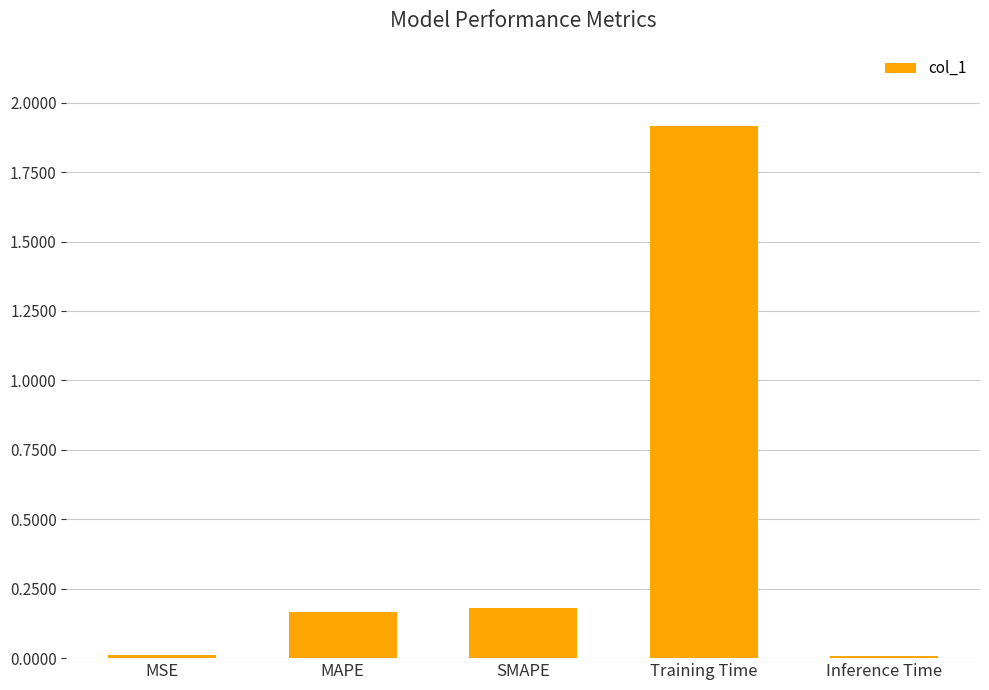

What is the maximum value shown in the chart?

1.9